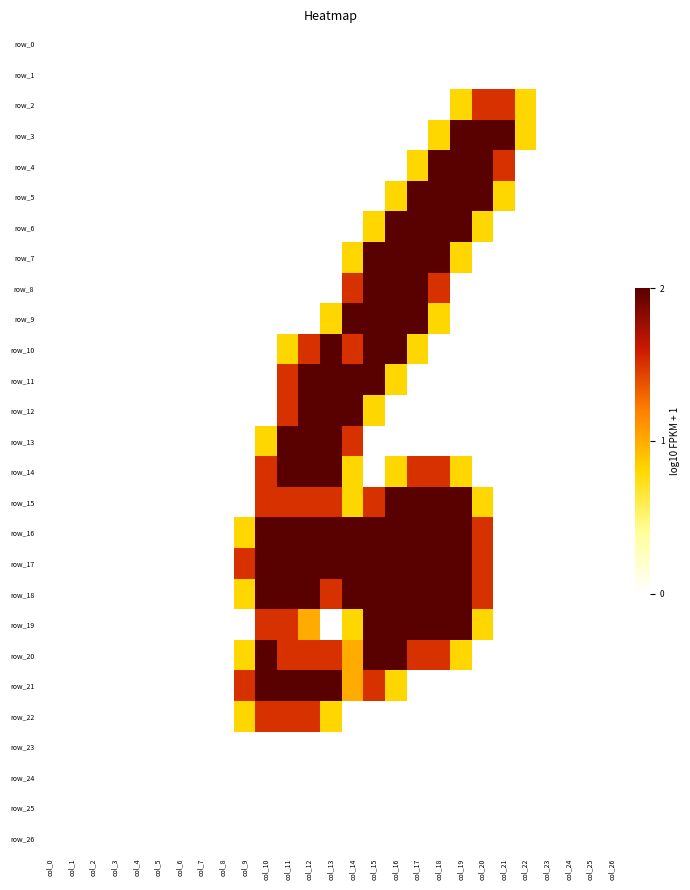

What is the highest value of the row_12 series?

2.0